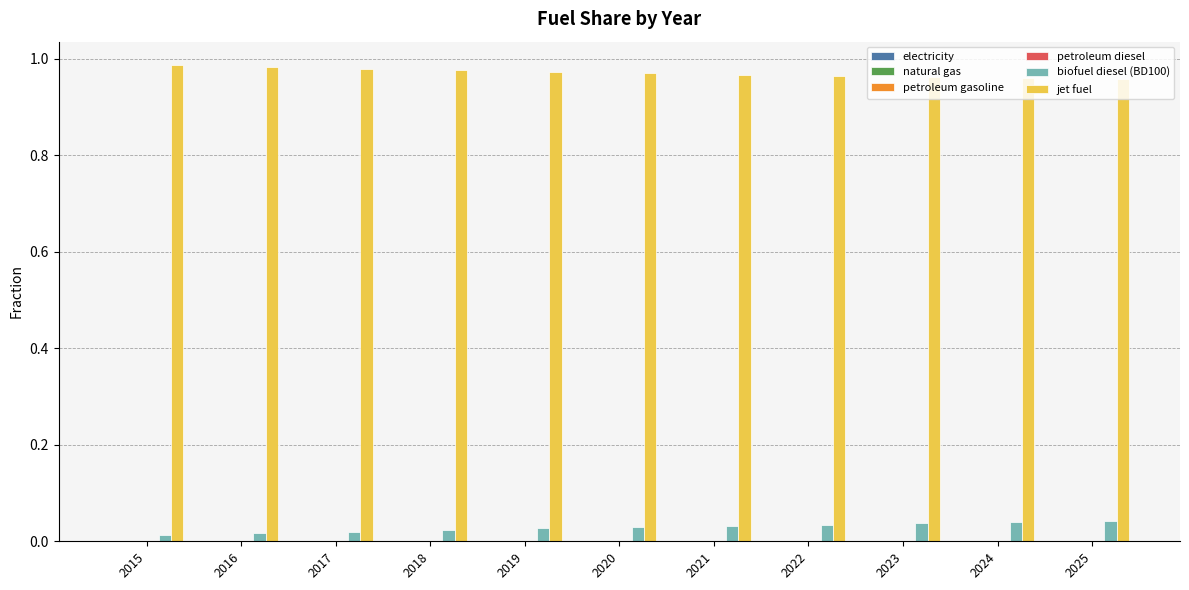

Which series has the largest total across all categories?

jet fuel